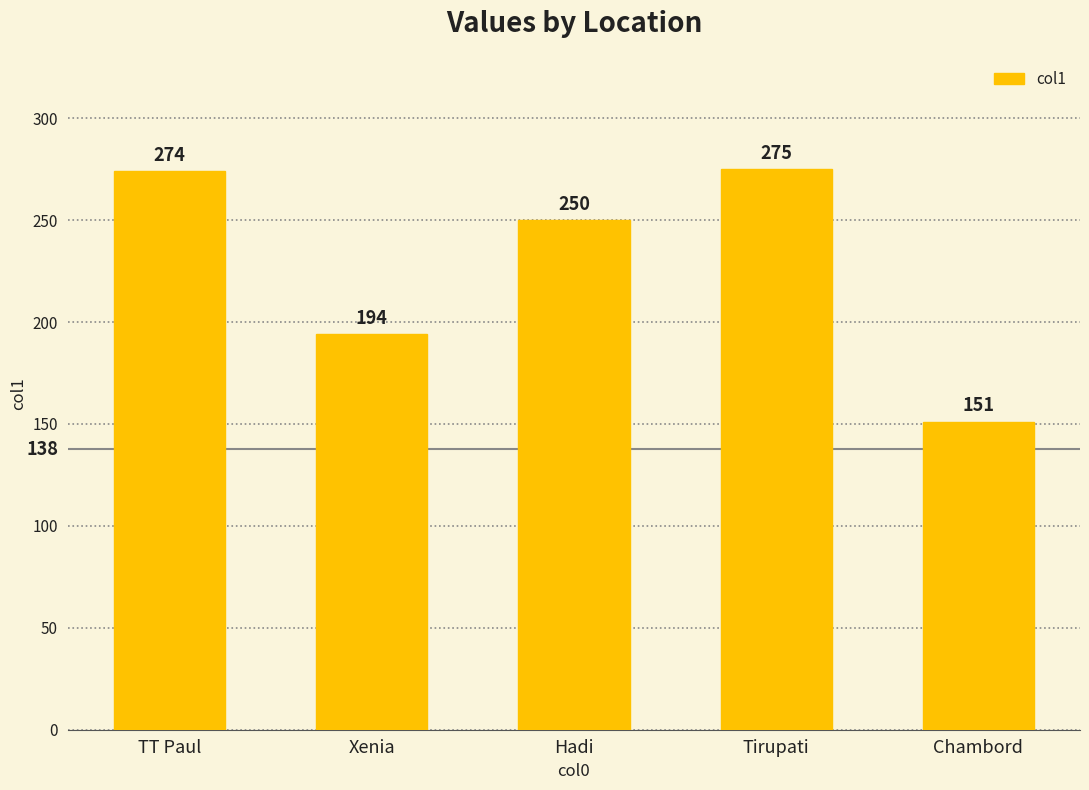

What is the sum of the values at Hadi and Tirupati?

525.0